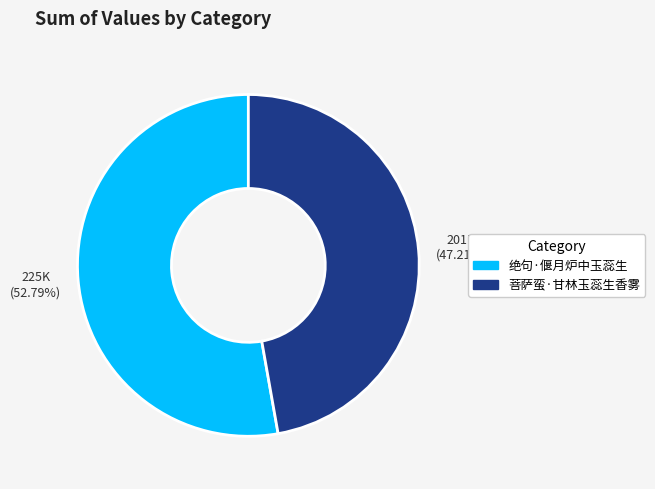

Does any single category account for the majority?

Yes